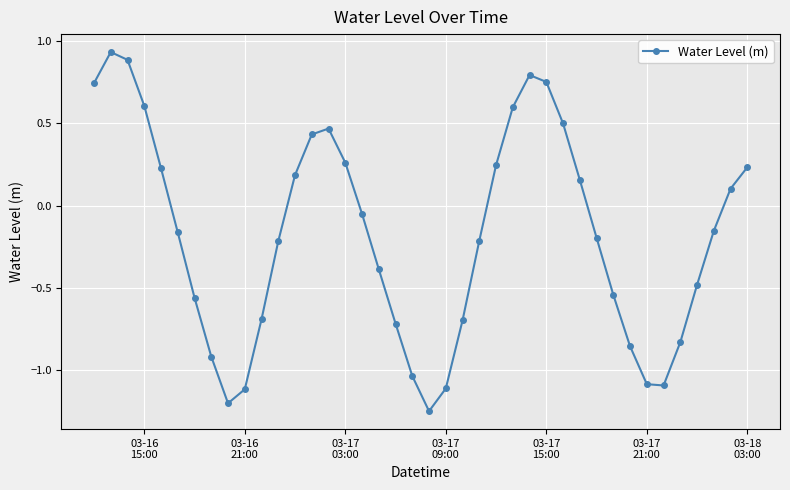

What is the value of the 10th point from the left?

-1.1